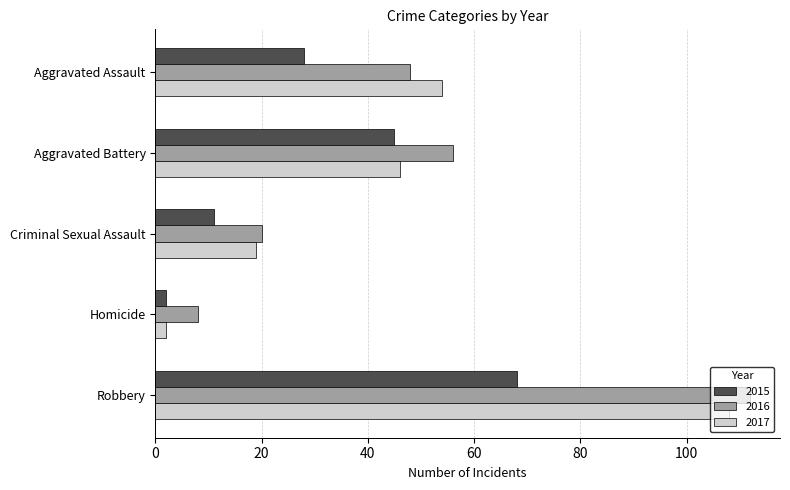

Which series has the largest range (max minus min)?

2017